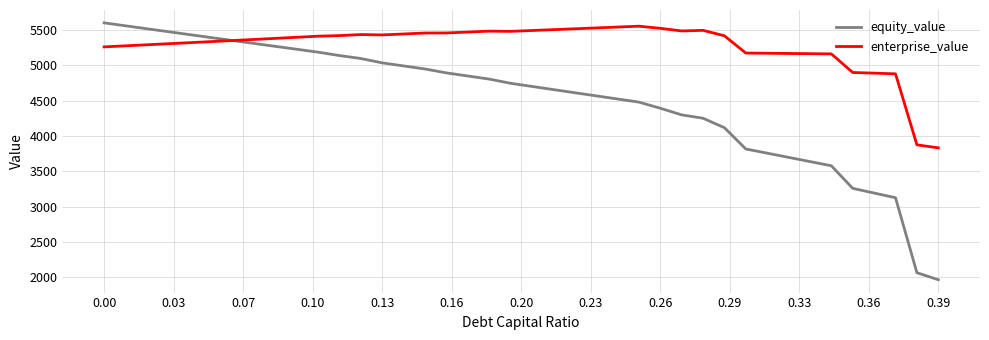

How many lines are shown in the chart?

2